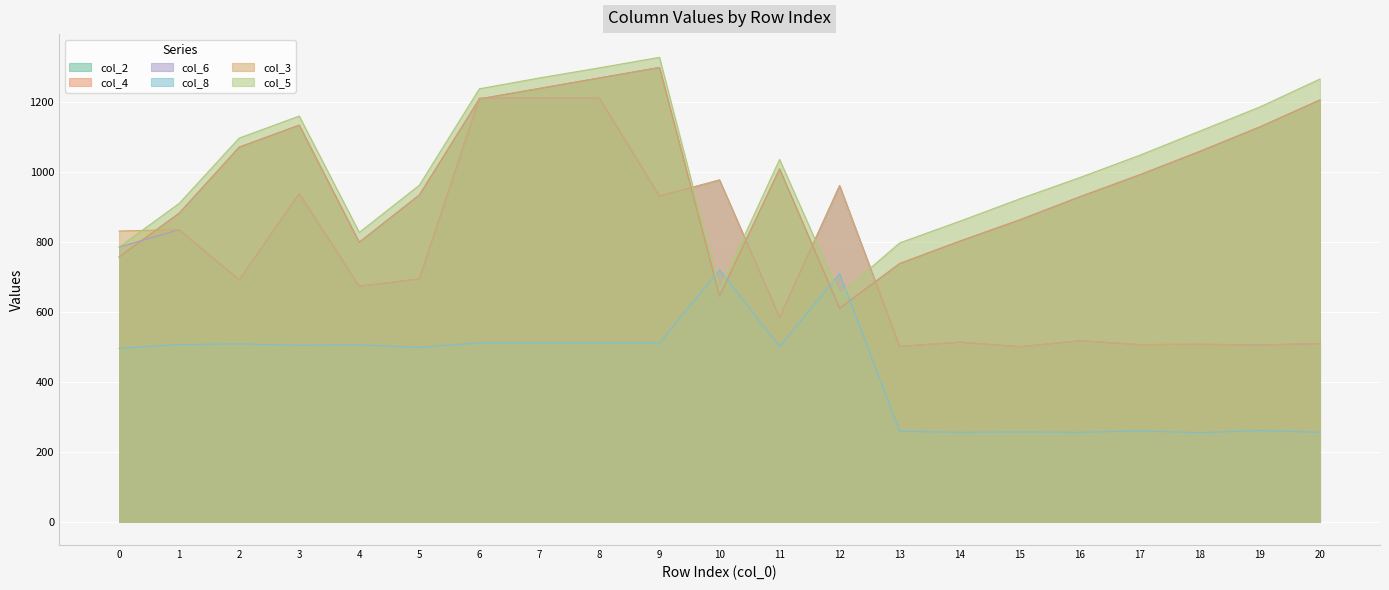

What is the spread (max minus min) of values at 0?

336